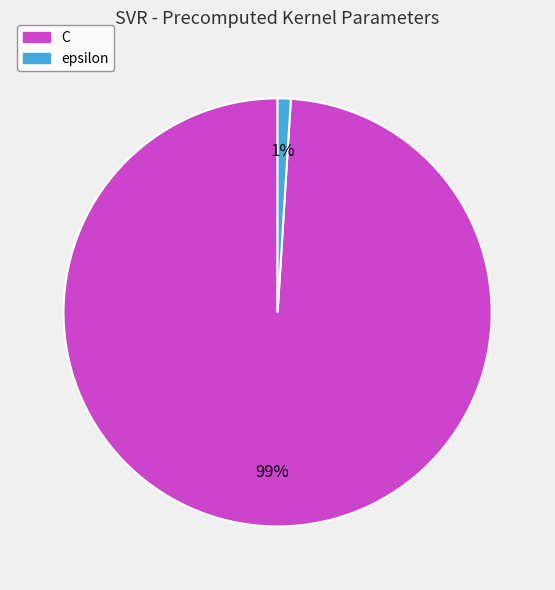

Do epsilon and C together represent more than half of the pie?

Yes